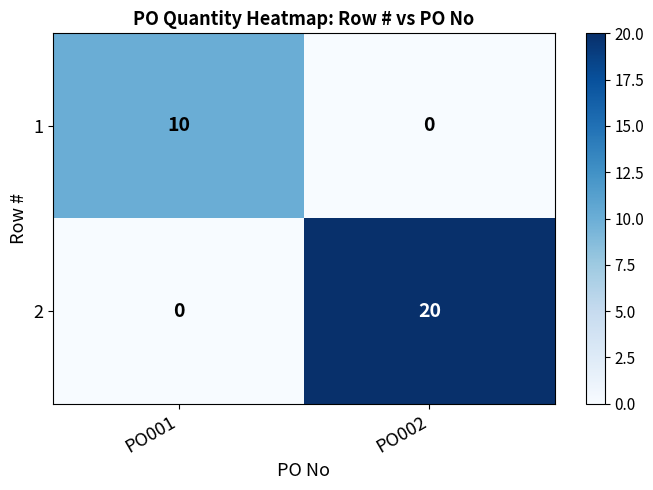

What is the difference between the maximum and minimum values in the 1 series?

10